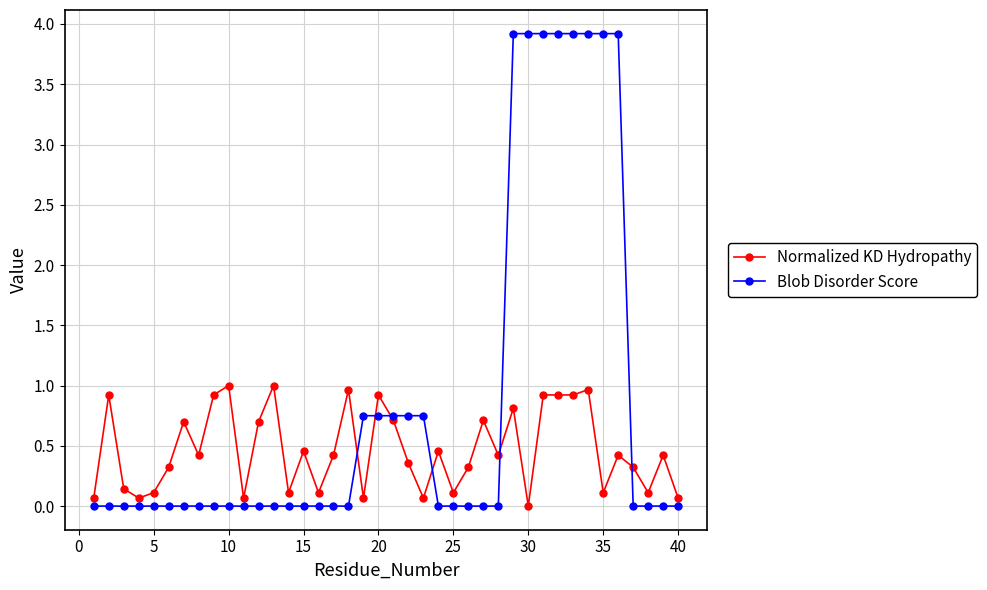

Which series has the largest range (max minus min)?

Blob Disorder Score